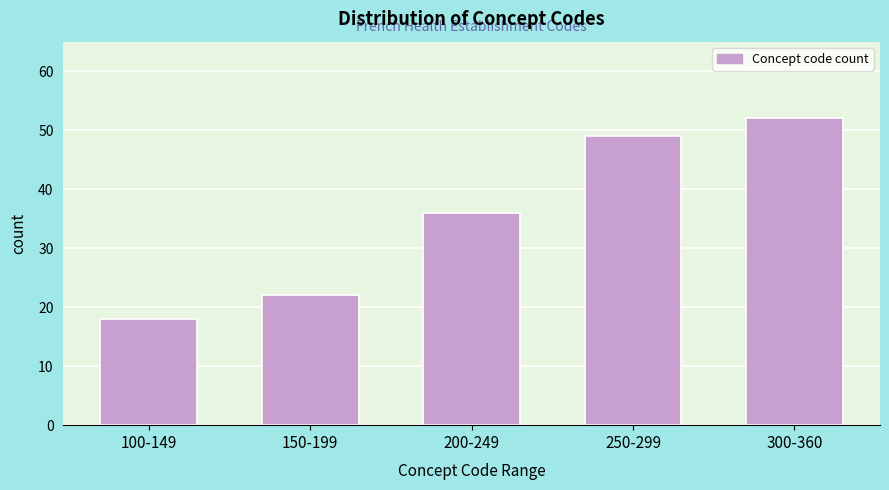

Reading left to right, extract all data points from this chart.

18	22	36	49	52